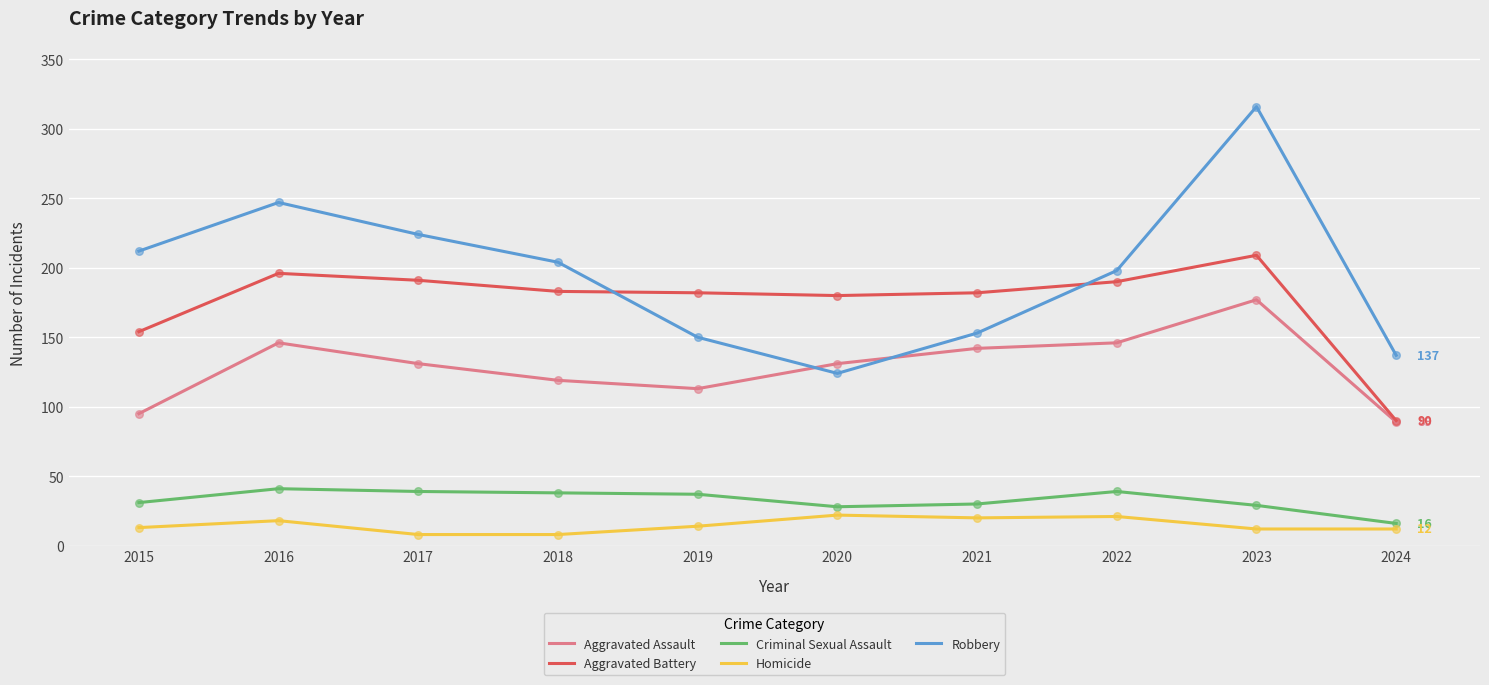

Is the value of Robbery at 2015 greater than the value of Criminal Sexual Assault at 2015?

Yes